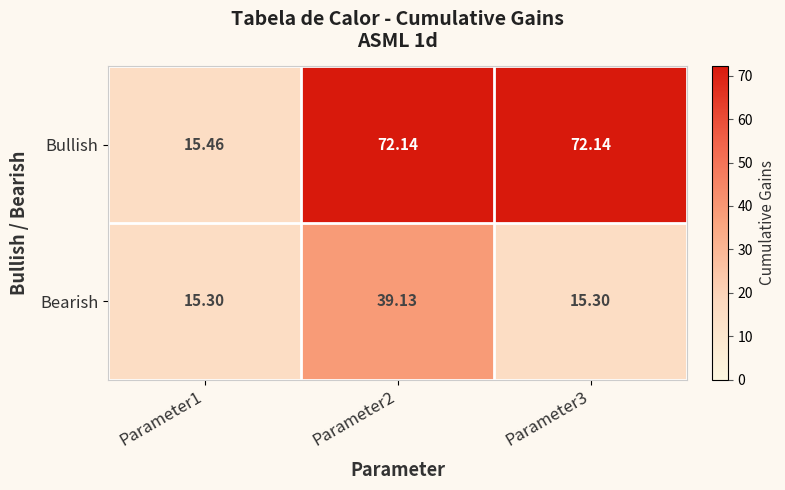

Rank the series by their maximum value, from lowest to highest.

Bearish, Bullish